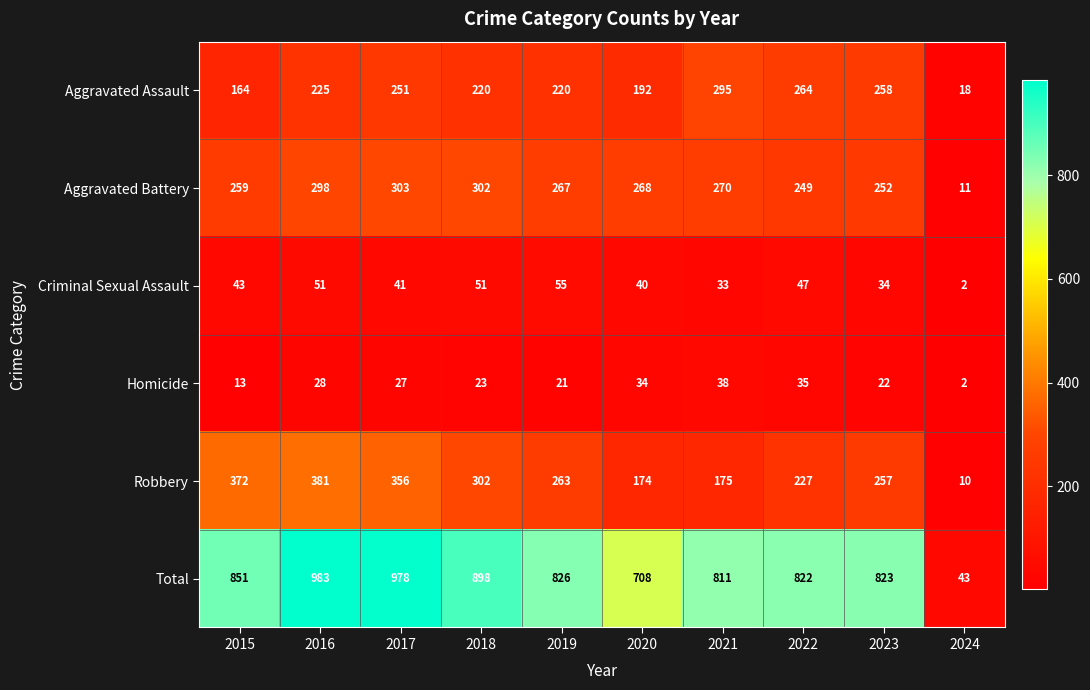

List the labels in order of Total value, largest first.

2016, 2017, 2018, 2015, 2019, 2023, 2022, 2021, 2020, 2024